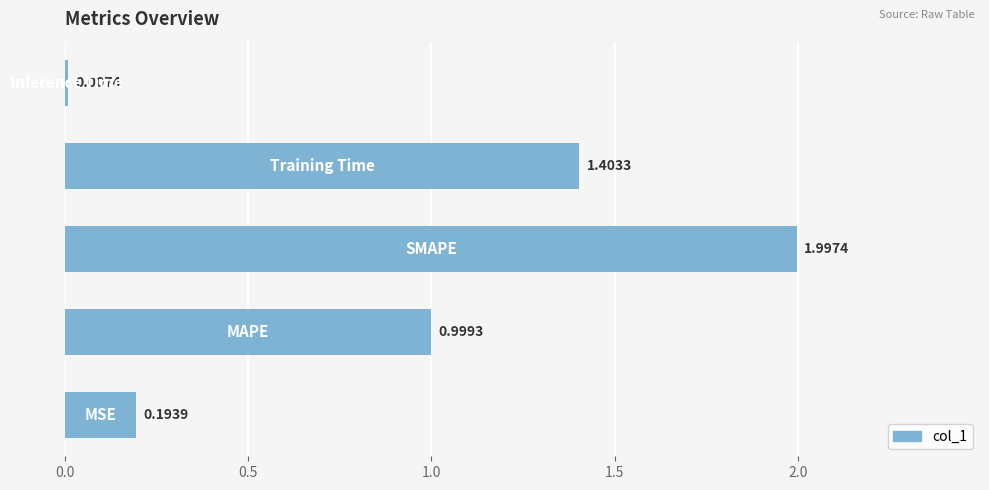

What is the sum of all values?

4.6